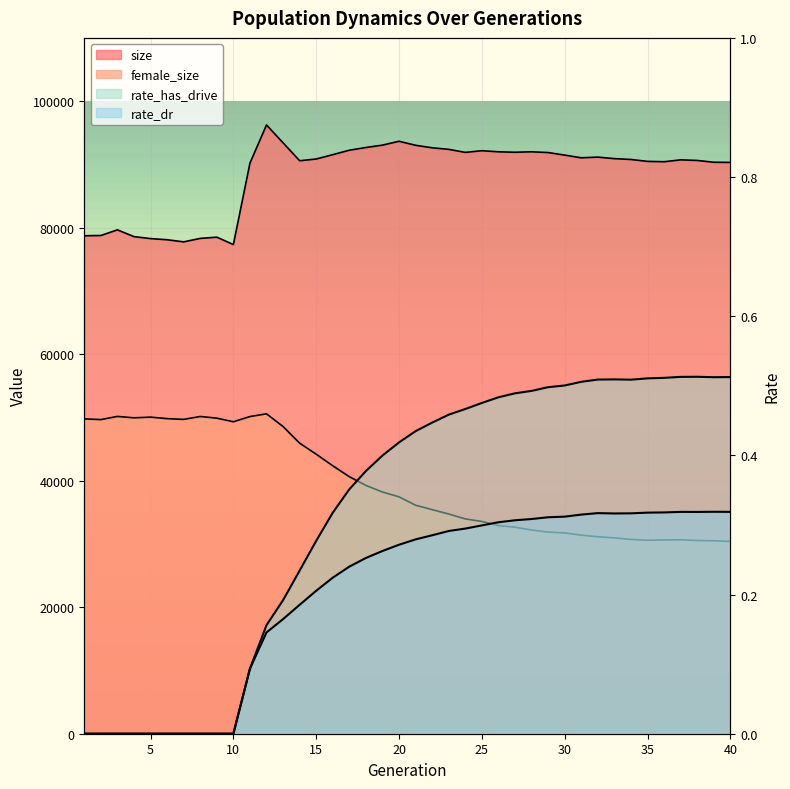

What is the total value across all series at 13?

141969.4